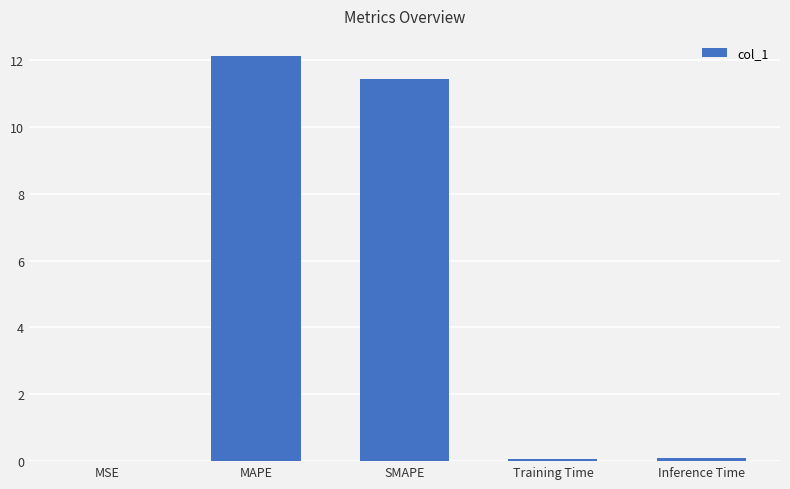

Is it true that the value at MAPE is 2.9?

False